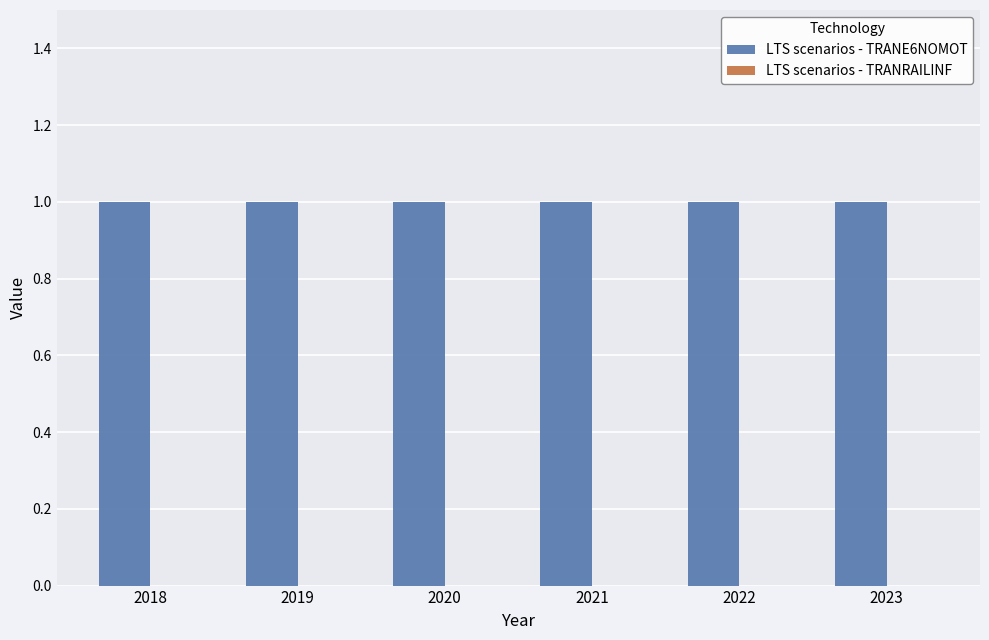

How many groups of bars are there?

6